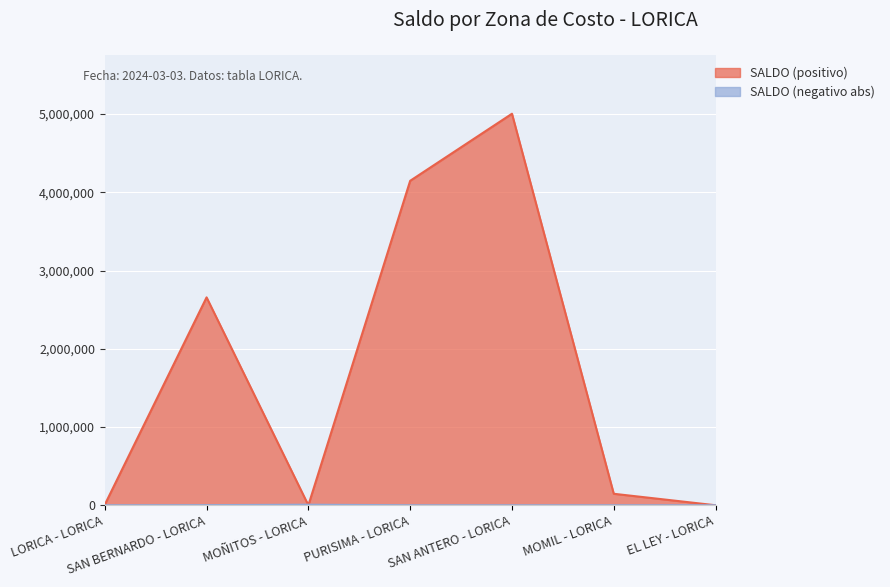

How many intersections are there between SALDO (positivo) and SALDO (negativo abs)?

3